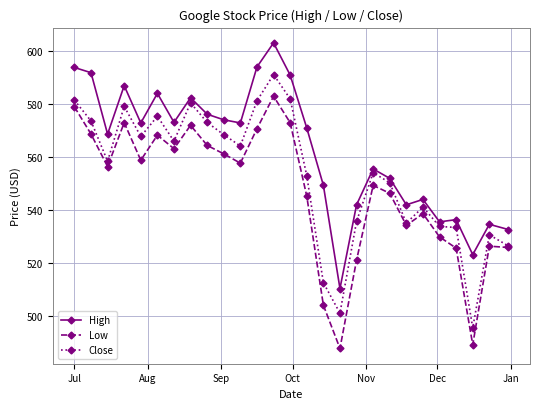

True or false: Low and High cross at least once.

False